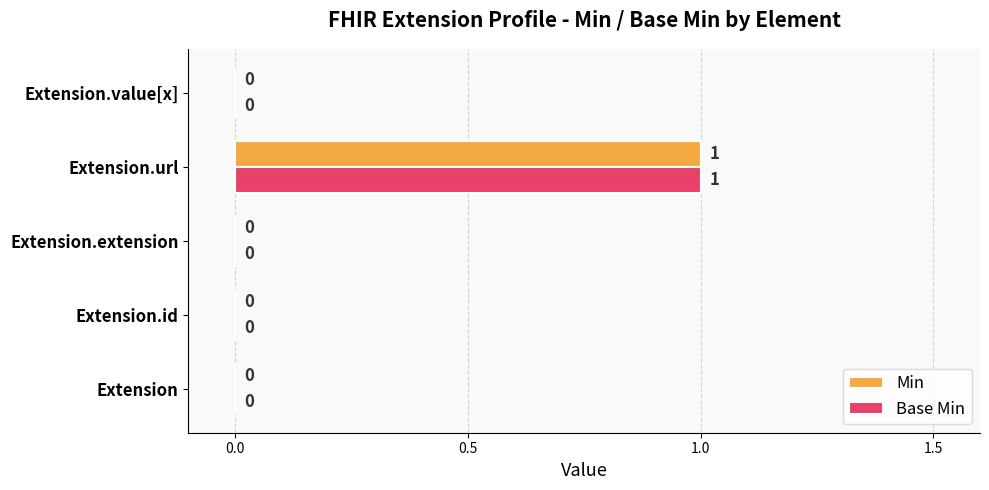

At which category is the sum across all series the highest?

Extension.url